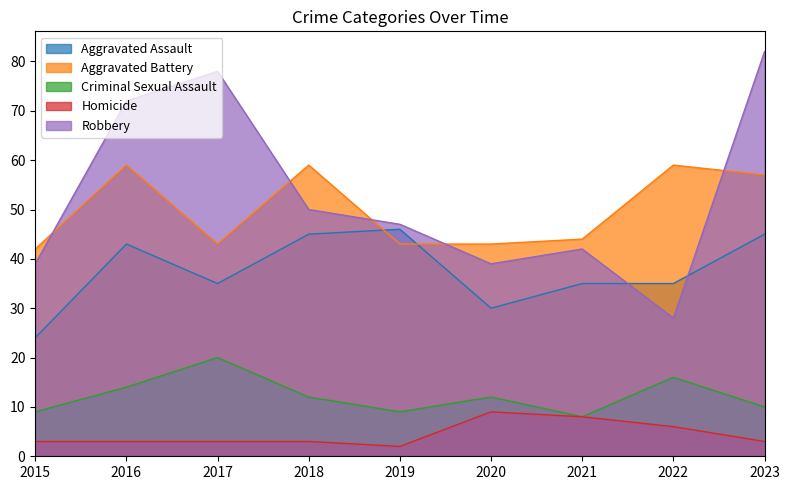

True or false: Aggravated Assault and Criminal Sexual Assault cross at least once.

False